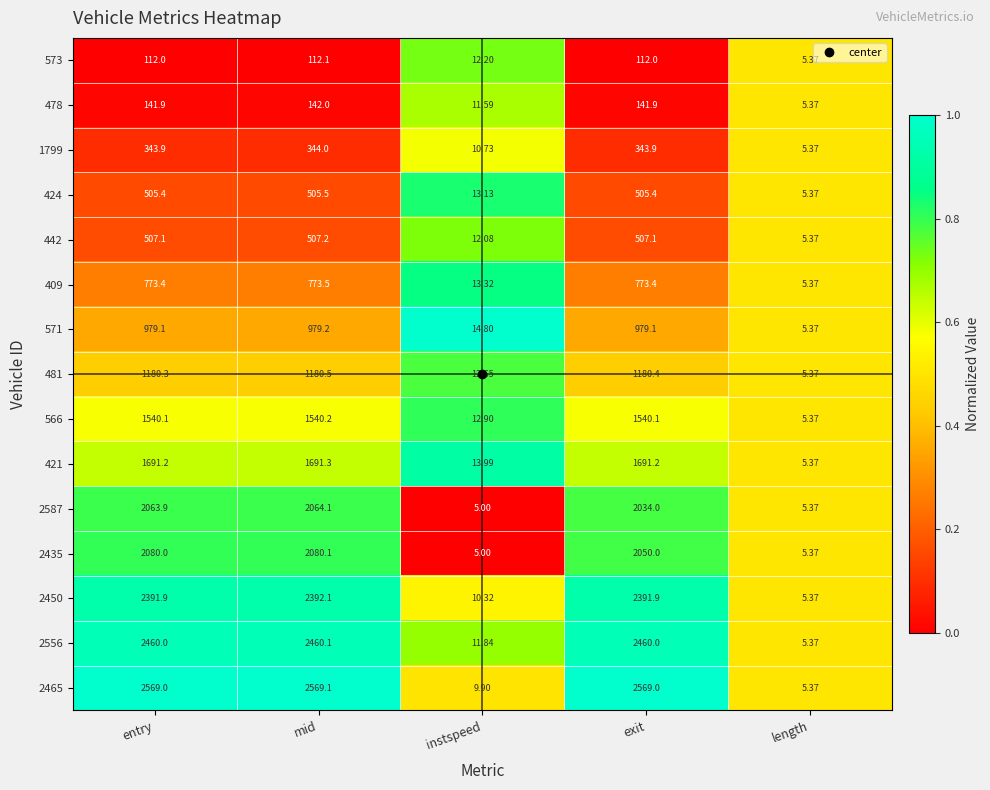

Is the value of 1799 at length greater than the value of 2450 at mid?

No